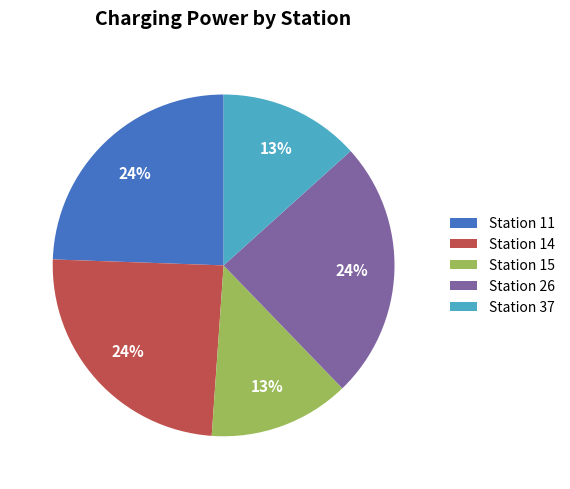

Is it true that Station 15 is 7% of the pie?

False